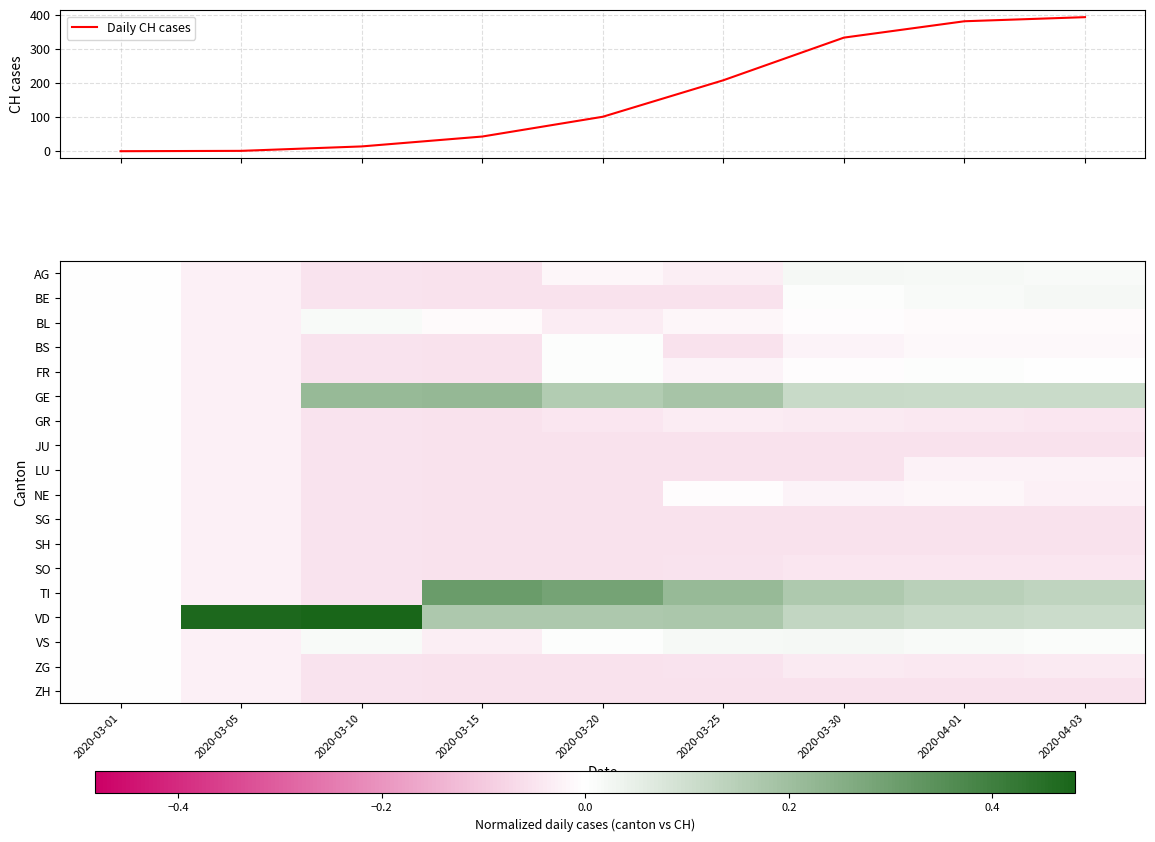

At which category does the chart reach its peak across all series?

2020-04-03